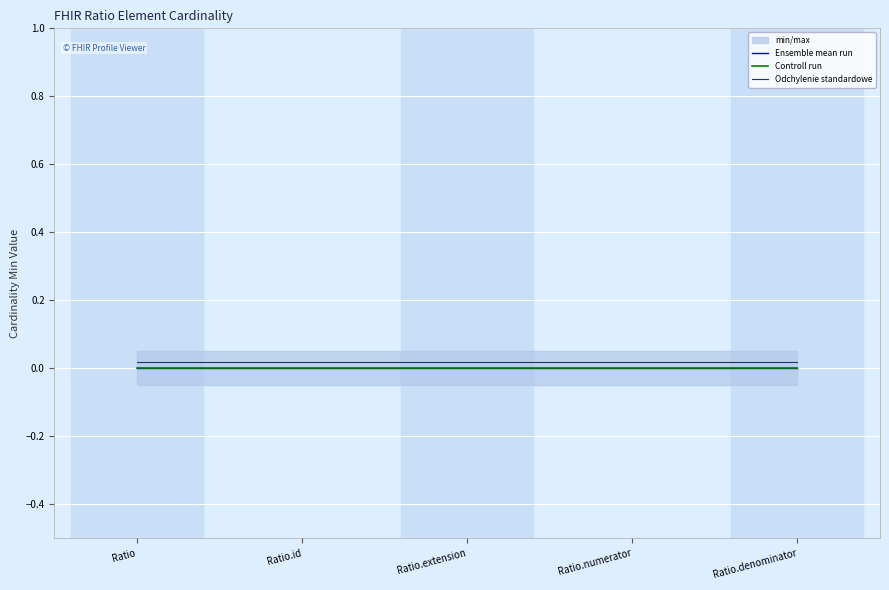

Which has a higher value, Ratio.denominator or Ratio.id?

Ratio.denominator